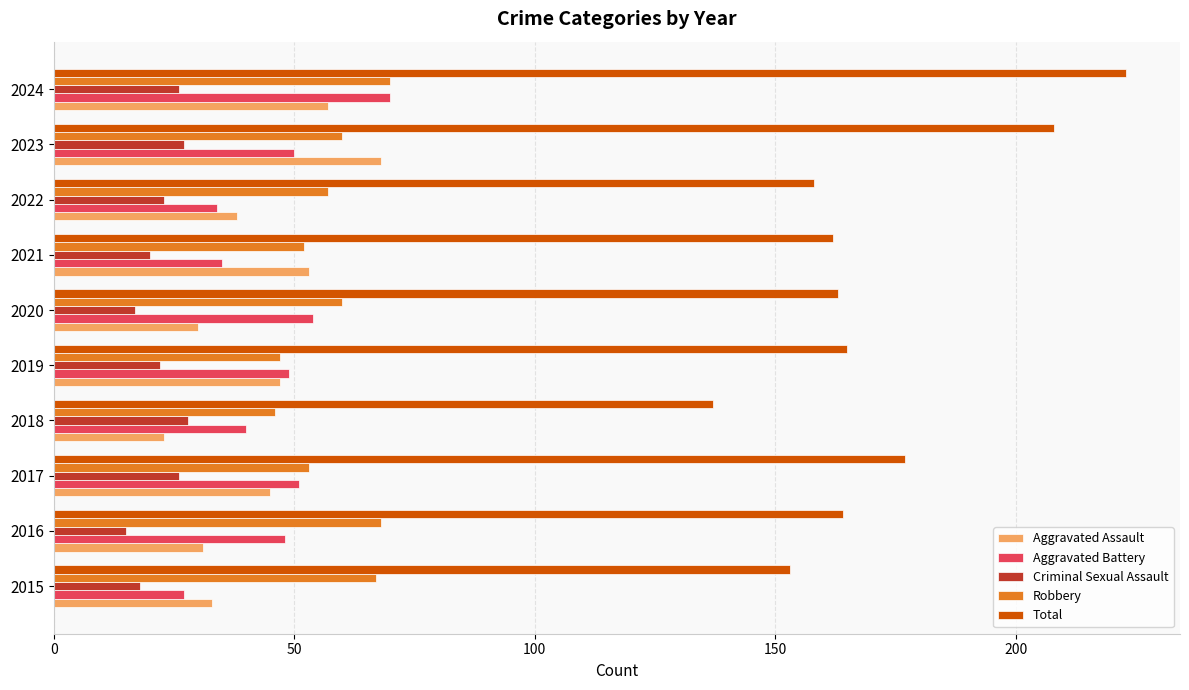

Where is Total nearest to the value 180?

2017